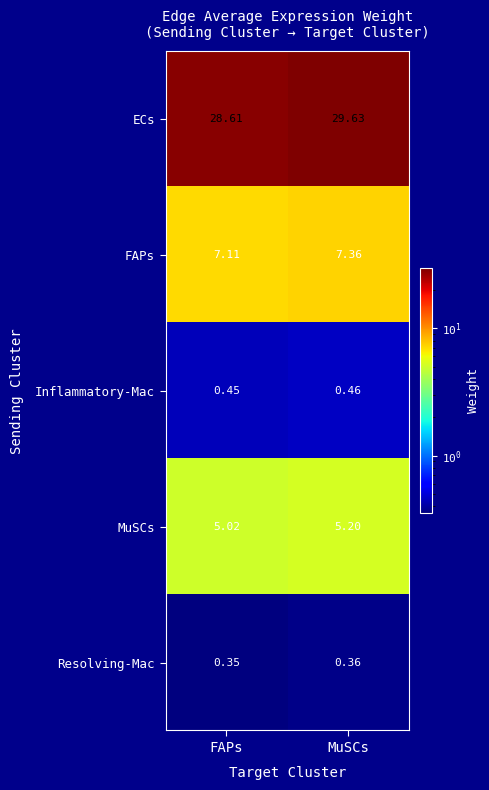

How many series are shown in this chart?

5